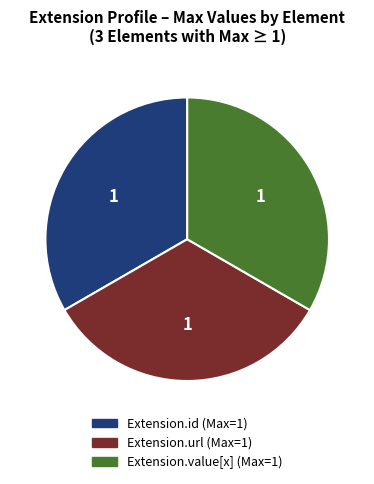

Is there a majority slice in this chart?

No